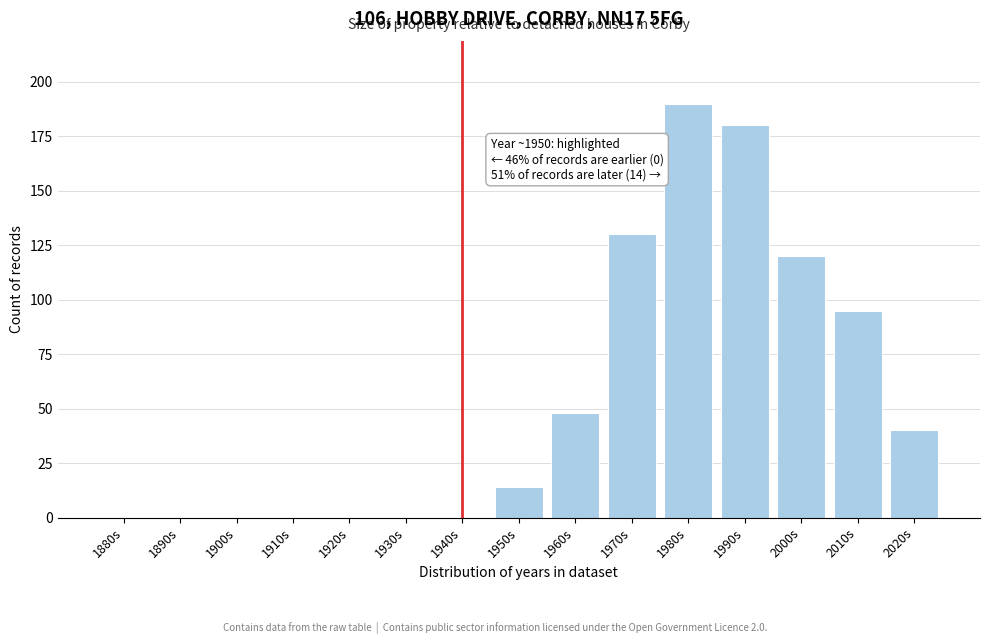

Reading left to right, extract all data points from this chart.

1880s=0	1890s=0	1900s=0	1910s=0	1920s=0	1930s=0	1940s=0	1950s=14	1960s=48	1970s=130	1980s=190	1990s=180	2000s=120	2010s=95	2020s=40